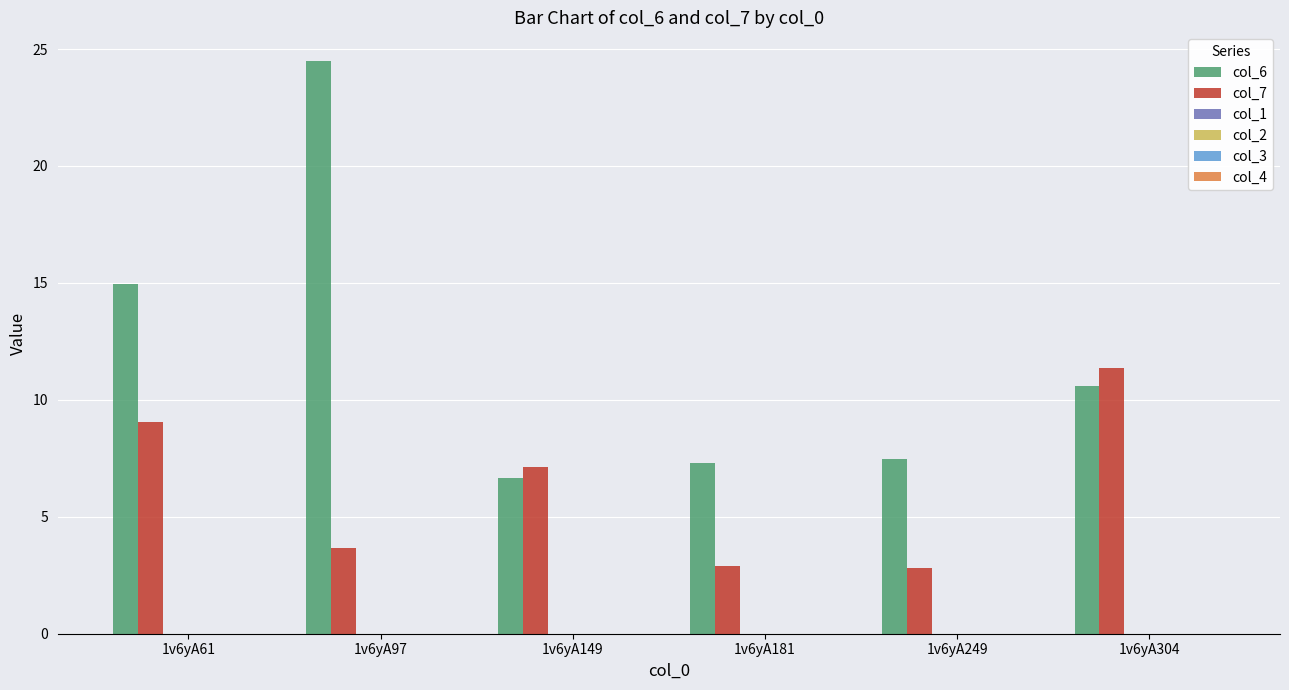

Which series has the largest range (max minus min)?

col_6